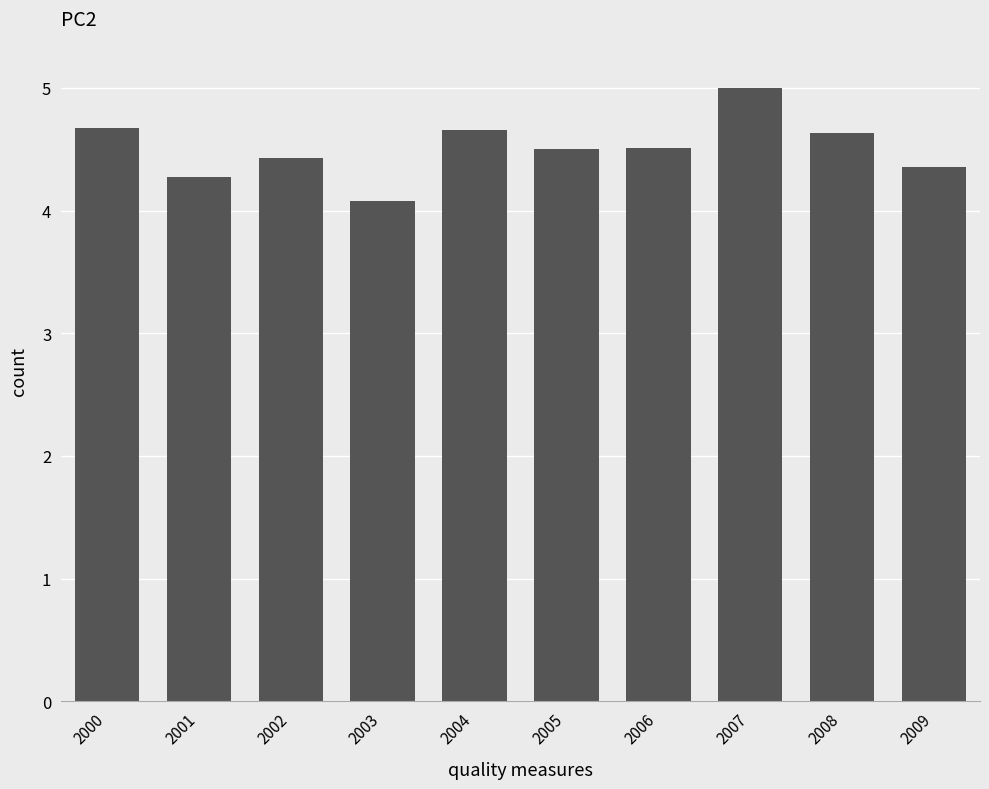

How many series are shown in this chart?

1